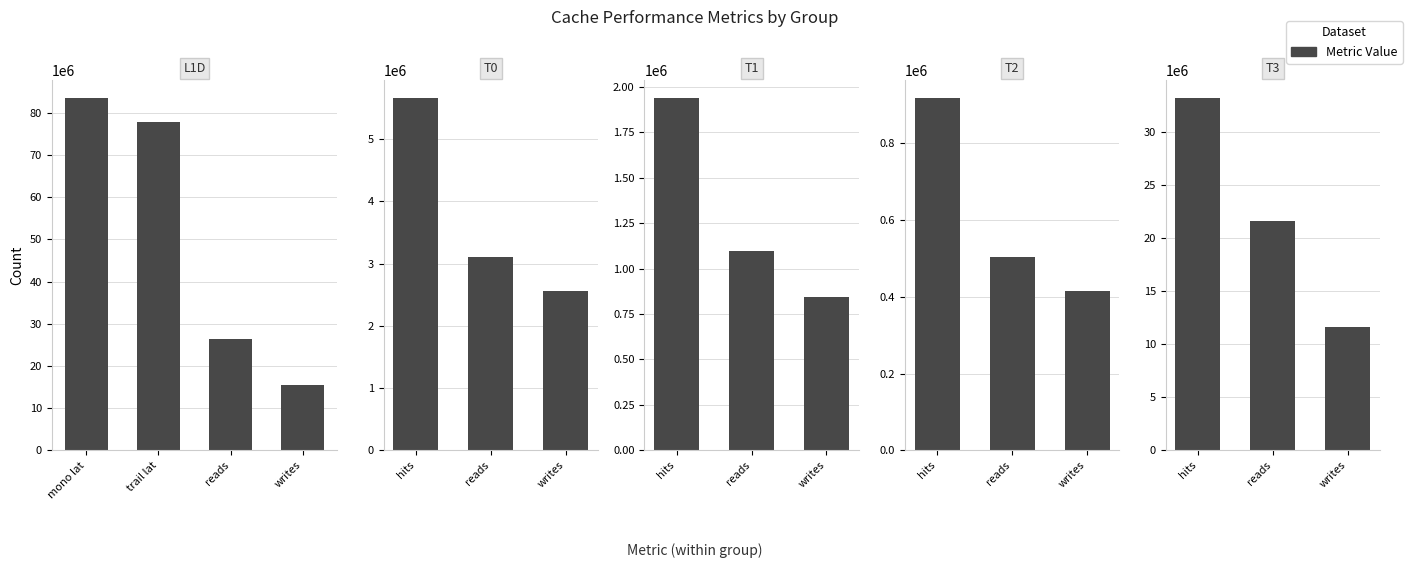

True or false: the data shows 1939694 at t1_hits.

True